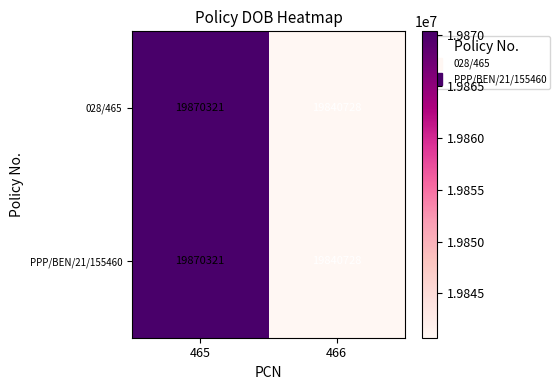

True or false: PPP/BEN/21/155460 has a value of 33388370 at 465.

False